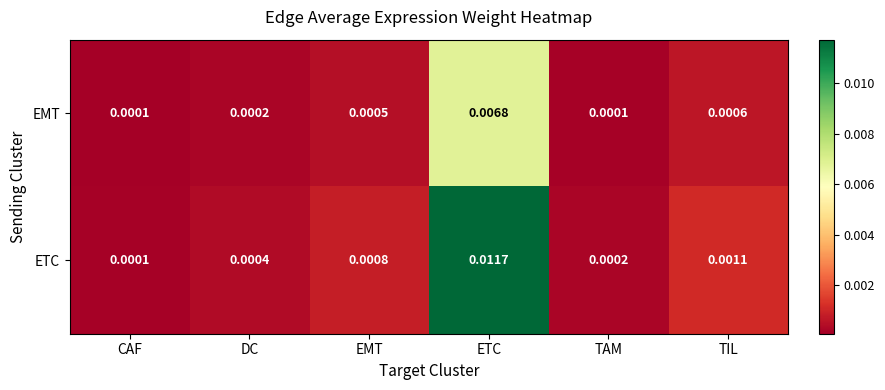

At which category does the chart reach its peak across all series?

ETC